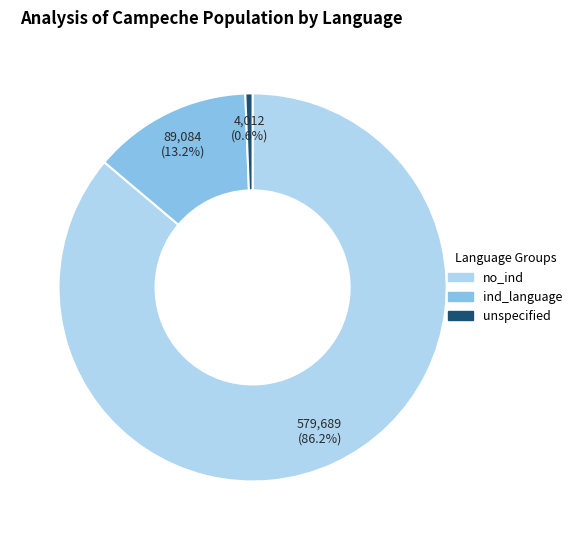

To the nearest percent, what is the difference between the no_ind and unspecified slice percentages?

86%